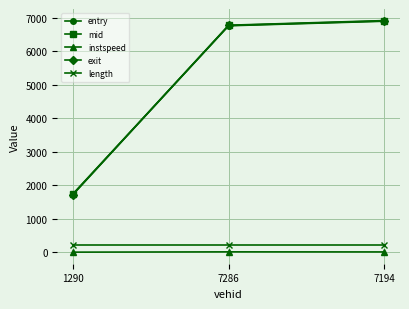

What is the lowest value of the entry series?

1733.1